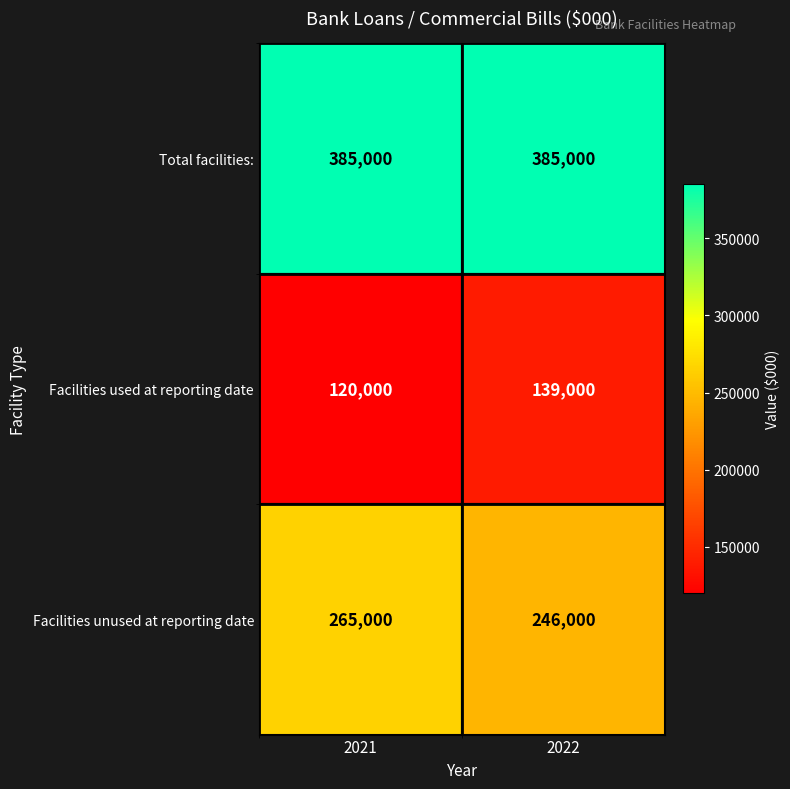

At which category does the chart reach its minimum across all series?

2021